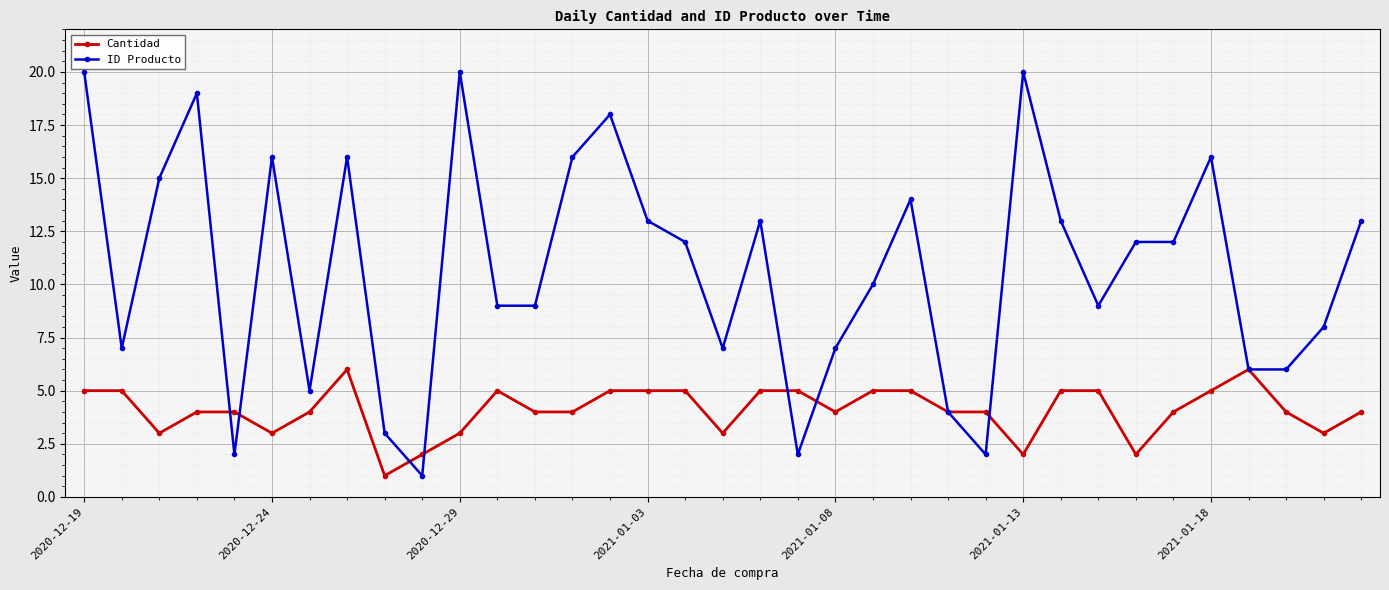

List the series in order of their overall mean, lowest first.

Cantidad, ID Producto